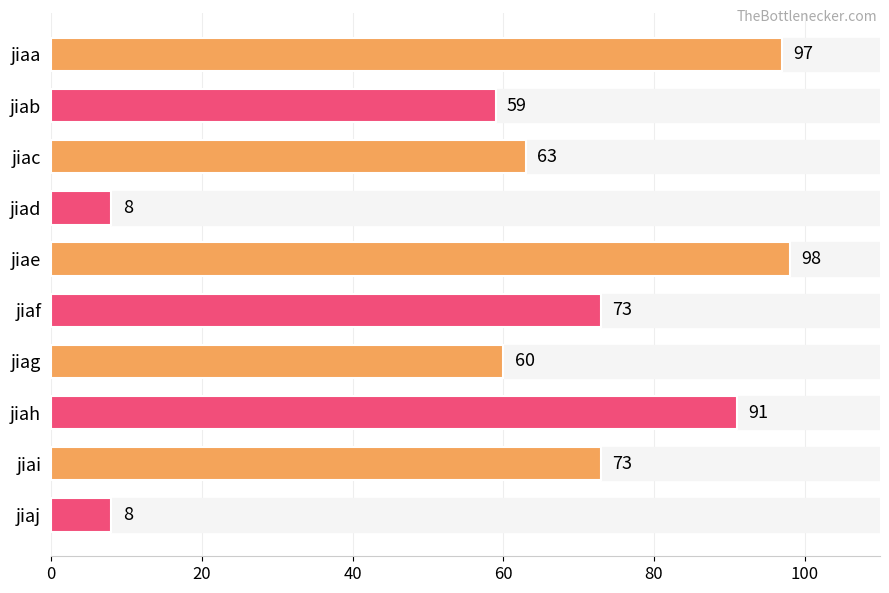

What is the smallest value displayed?

8